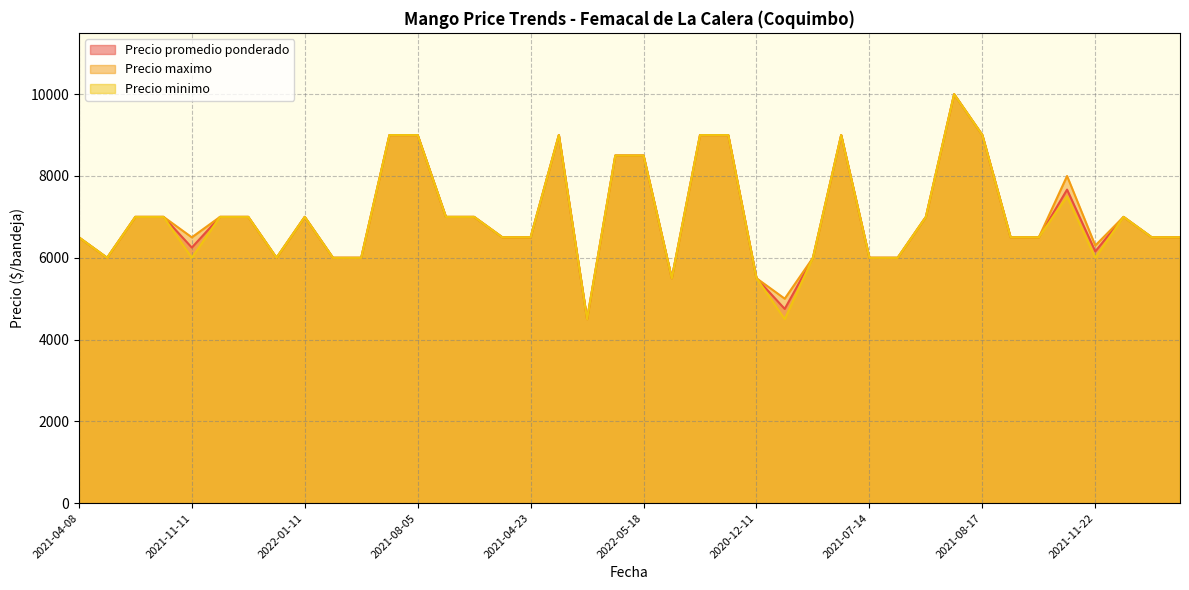

At 2021-04-08, list the series in order from smallest to largest.

Precio promedio ponderado, Precio maximo, Precio minimo